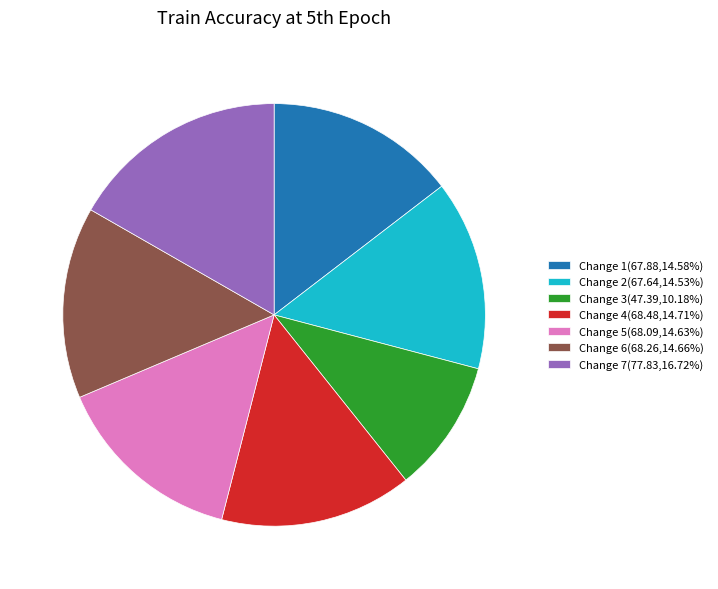

True or false: Change 6 accounts for 3% of the total.

False